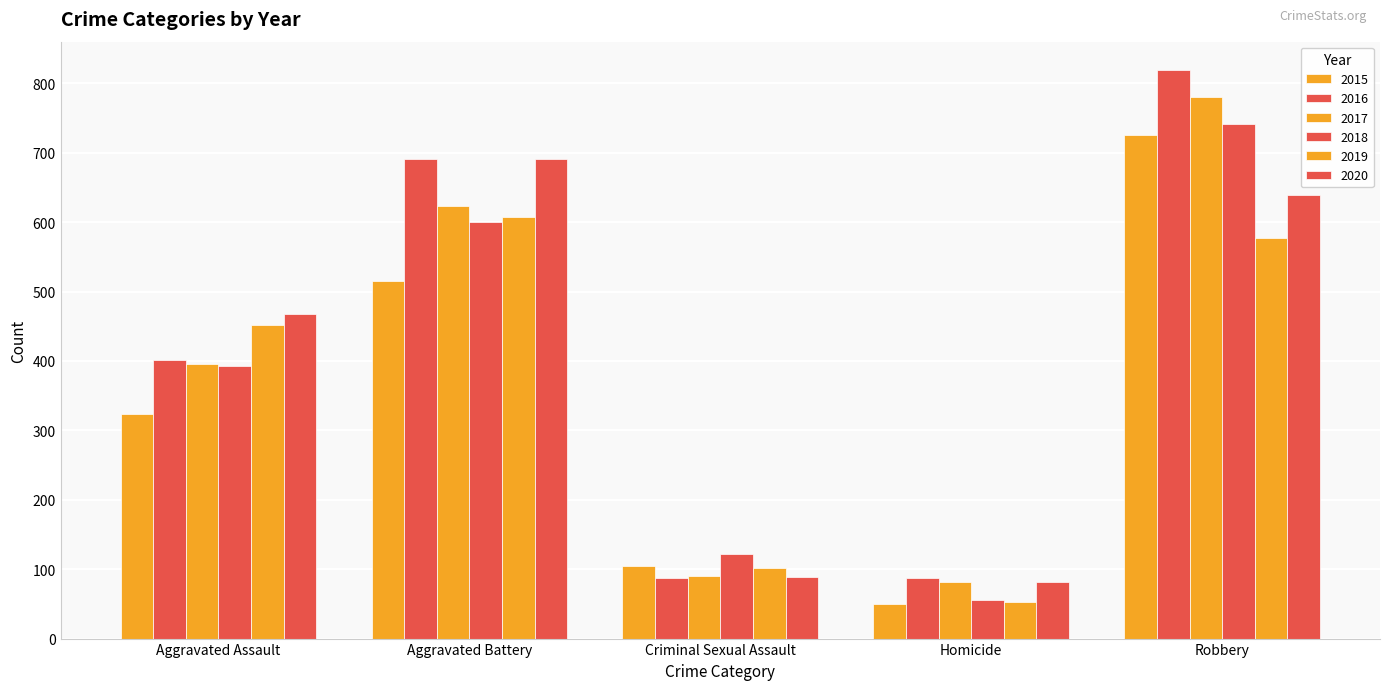

What position from the right is Criminal Sexual Assault?

3